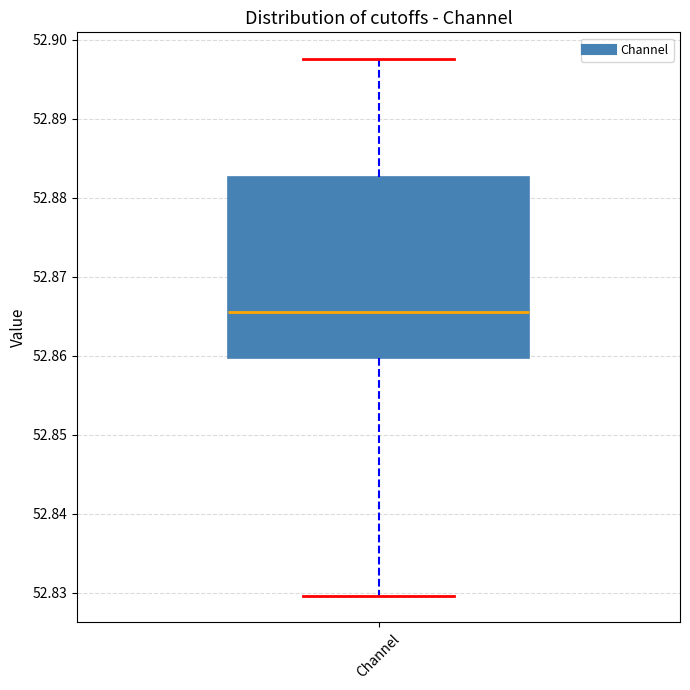

Where is the lower edge of the box for Channel on the y-axis? The values are not printed on the chart, so give them approximately, as read against the axis.

52.860